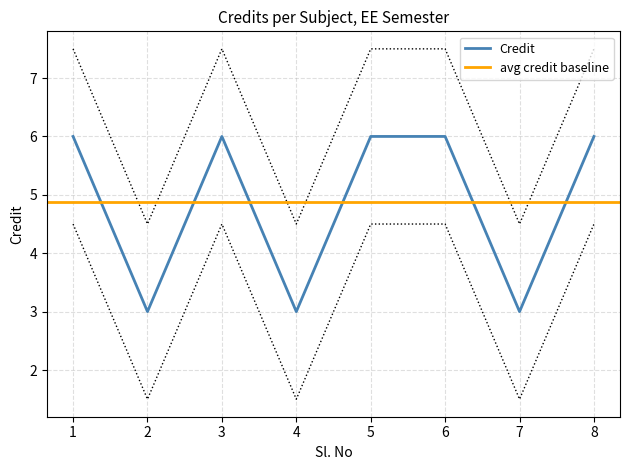

What is the difference between the second highest and minimum values?

3